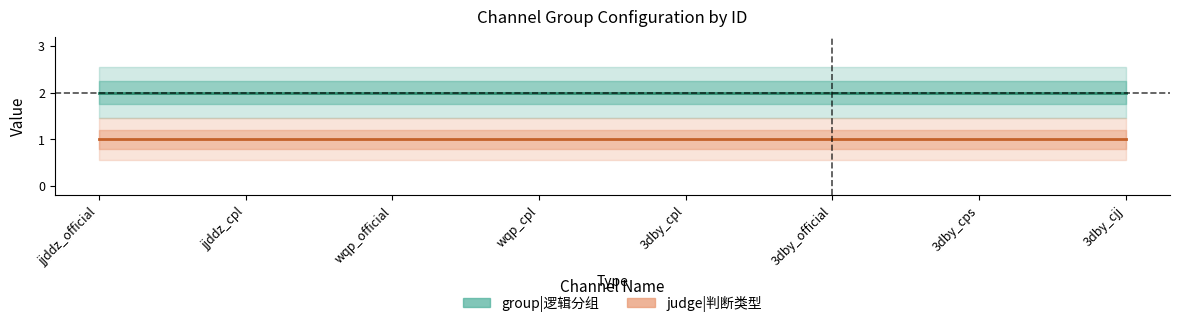

True or false: group and judge intersect in this chart.

False